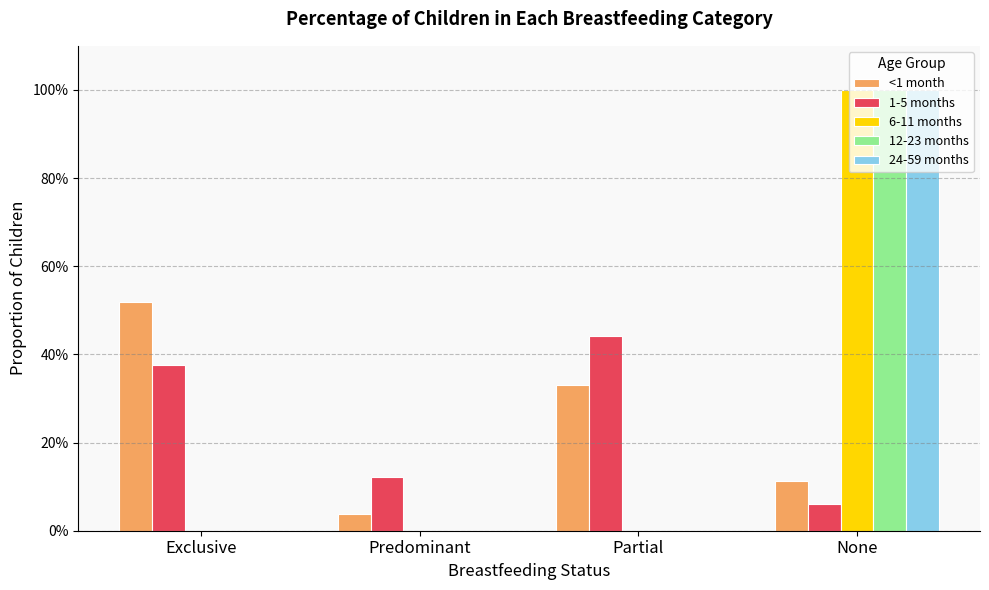

At which category does the chart reach its minimum across all series?

Exclusive